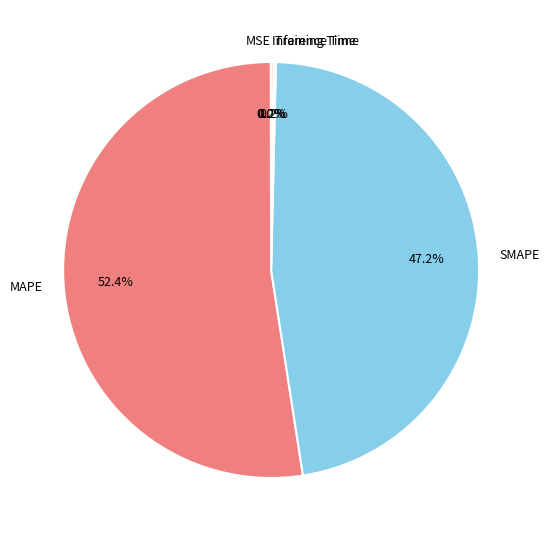

Is there any slice that represents more than half of the pie?

Yes